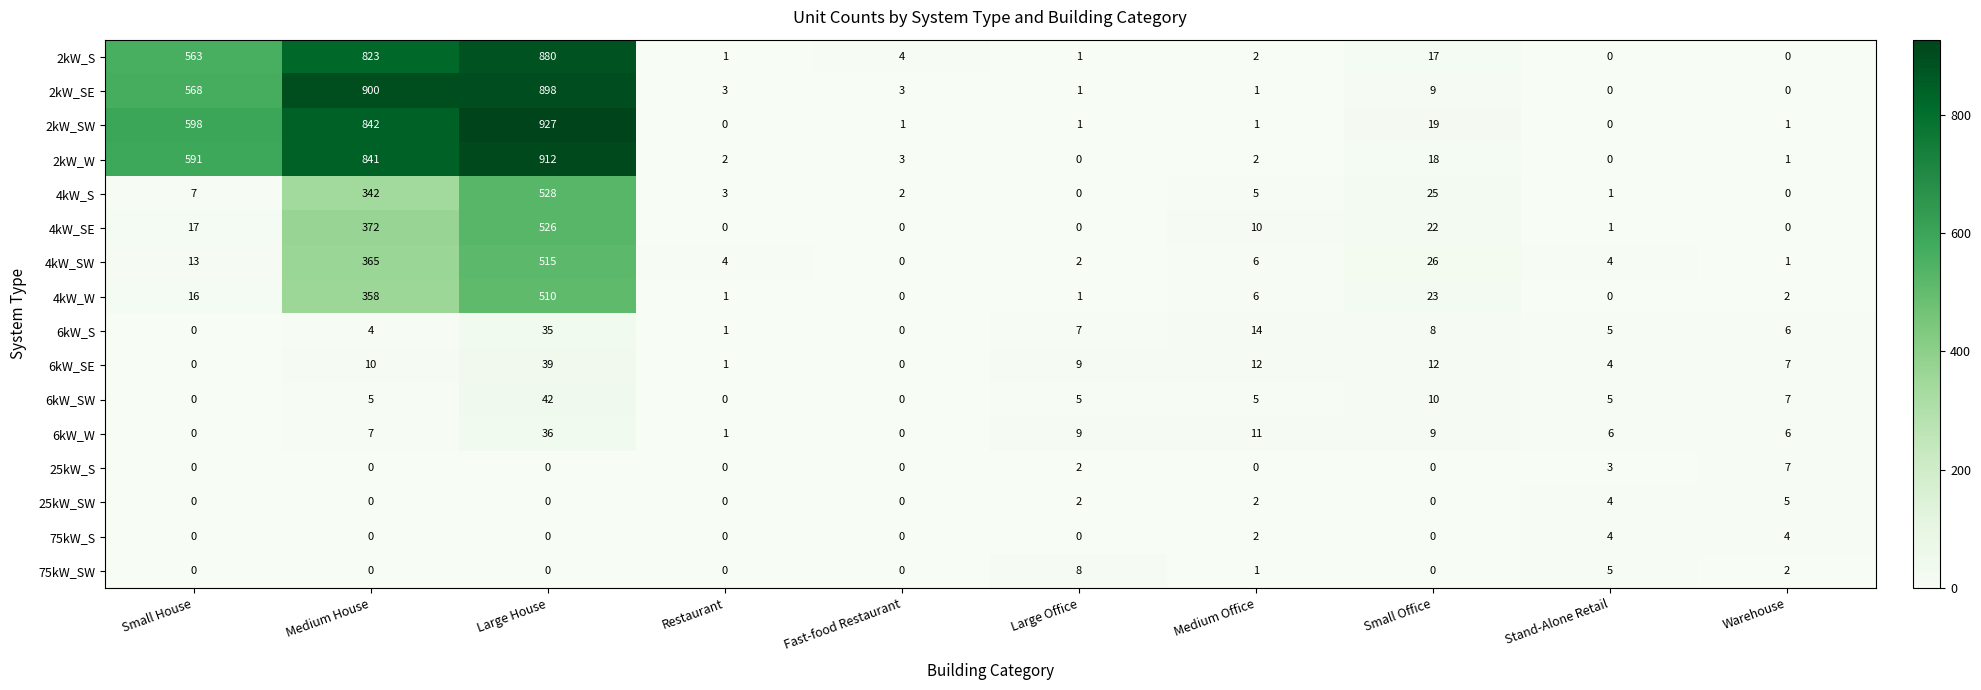

How many values in the 2kW_SW series are below 1?

2